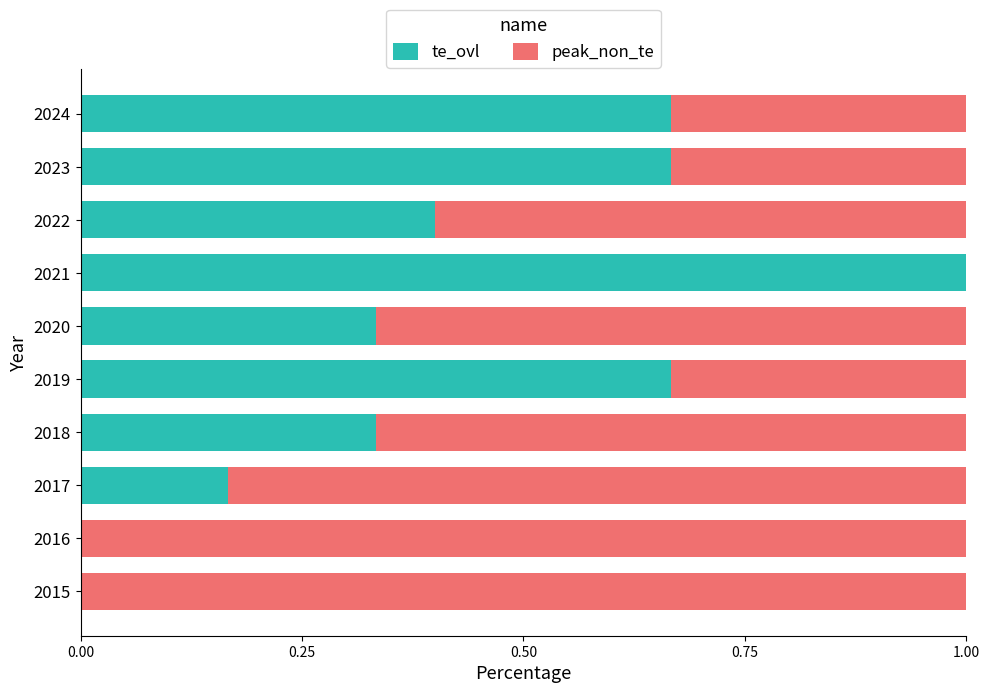

What is the sum of all te_ovl values?

4.2